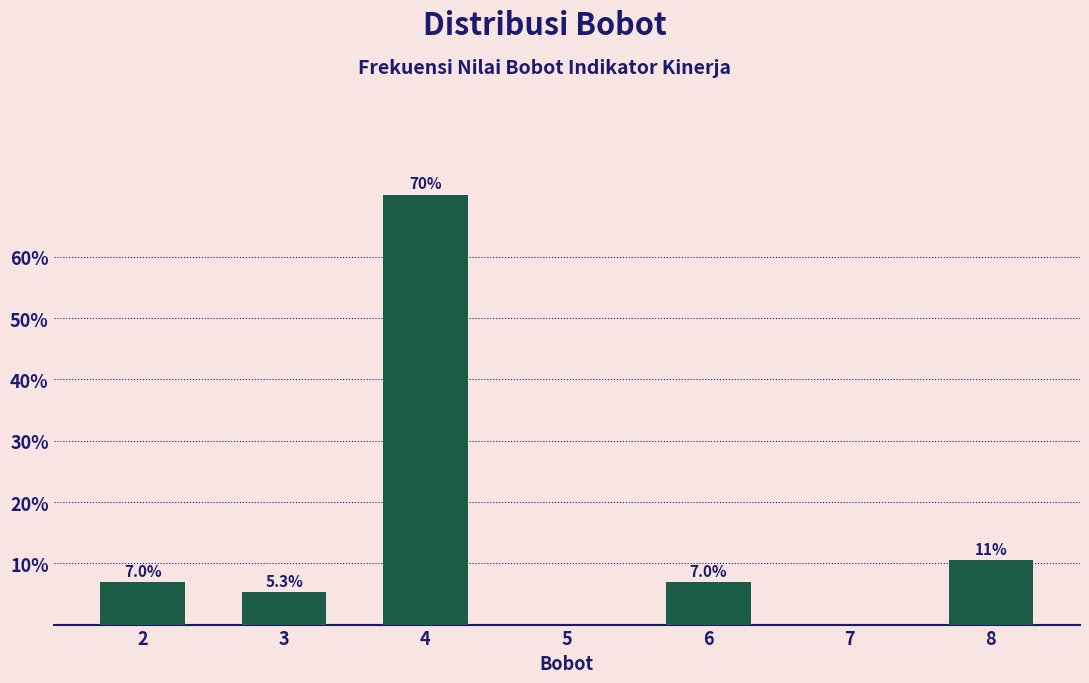

Reading right to left, extract all data points from this chart.

8=10.5	7=0.0	6=7.0	5=0.0	4=70.2	3=5.3	2=7.0